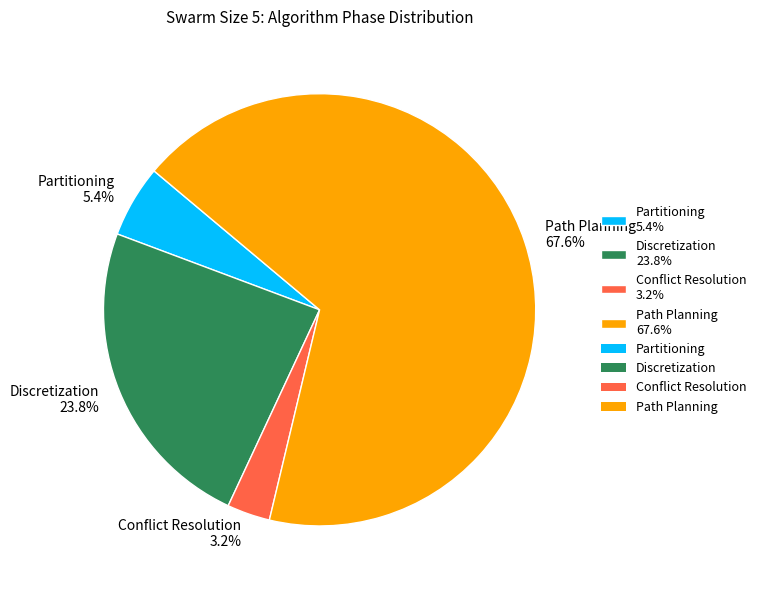

Which slice is the smallest?

Conflict Resolution